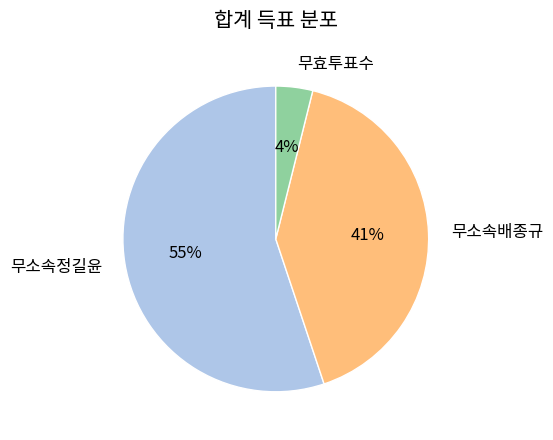

To the nearest percent, what is the difference between the 무효투표수 and 무소속배종규 slice percentages?

37%